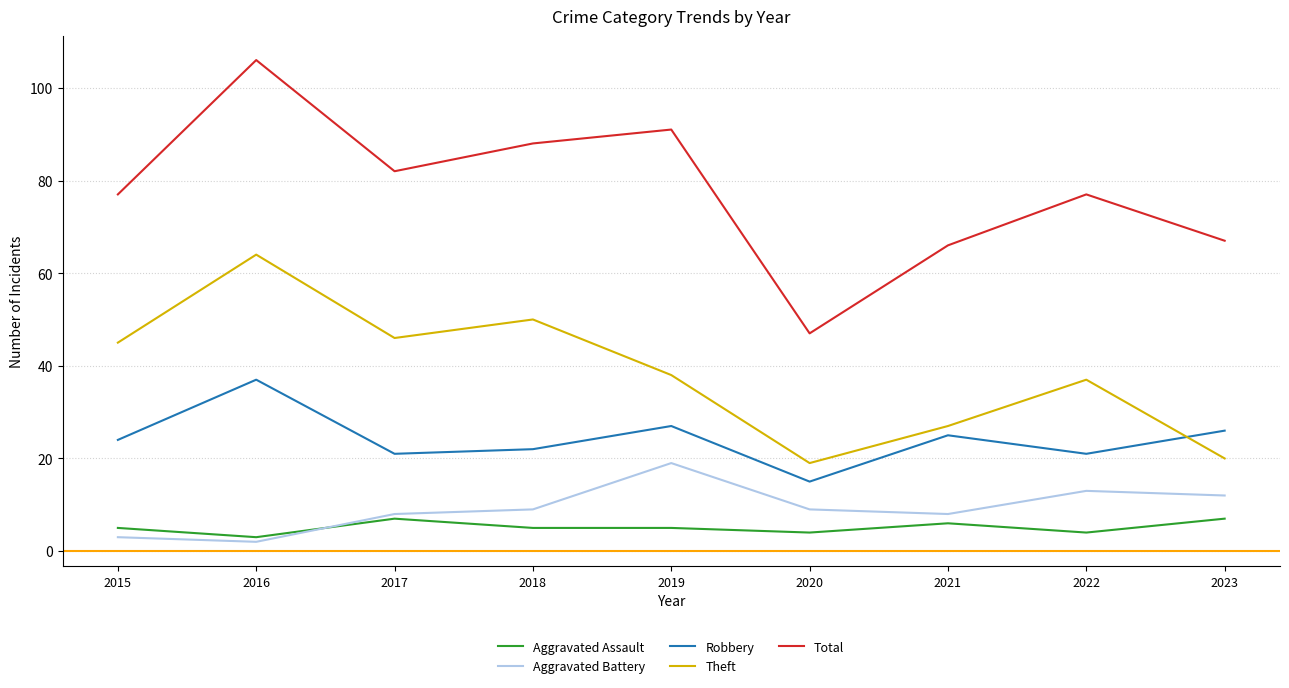

Which series has the largest range (max minus min)?

Total